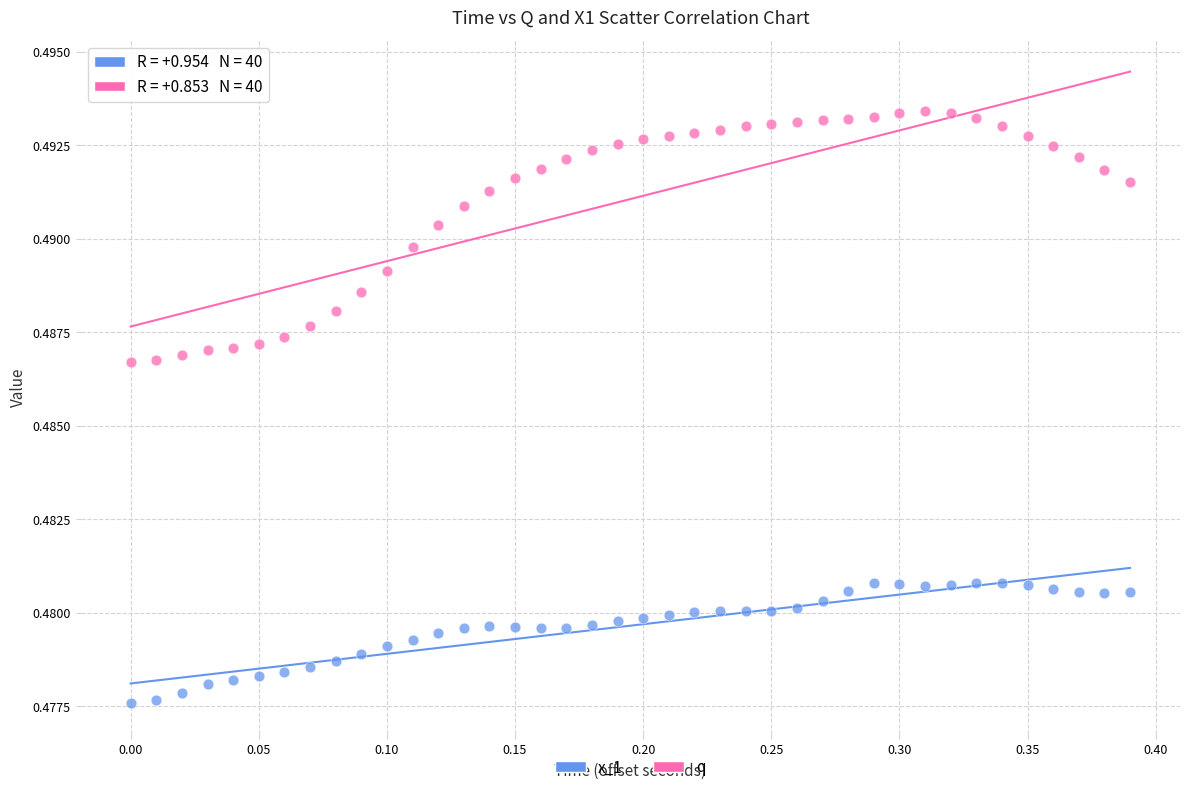

Which series has the widest spread of Y values?

q